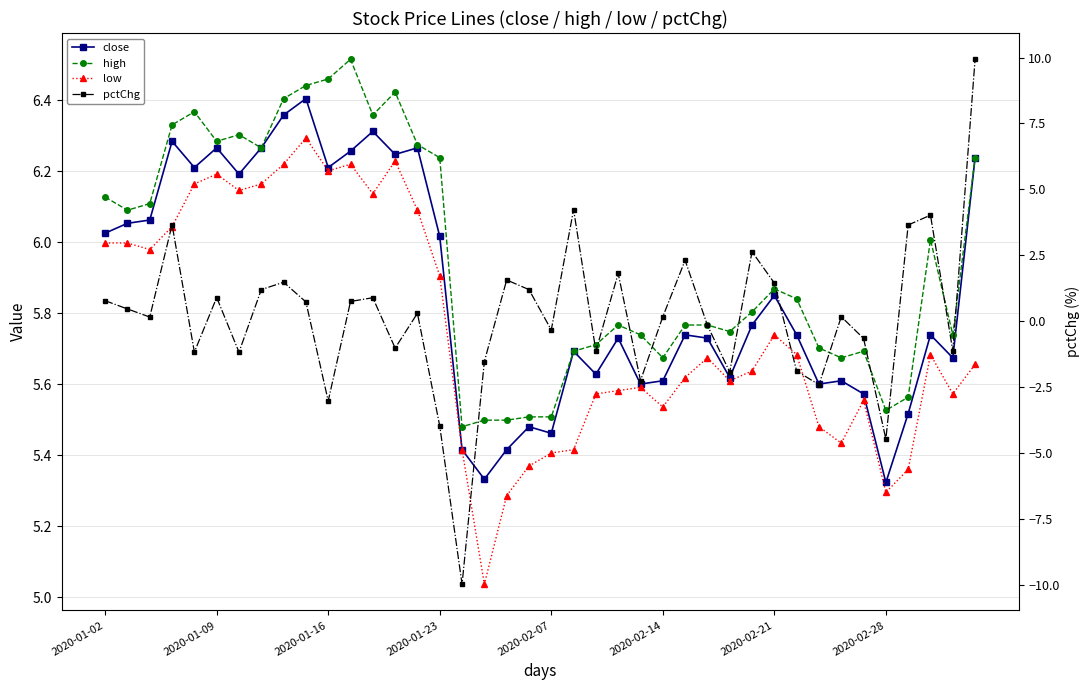

List the labels in order of pctChg value, largest first.

39, 21, 37, 2020-01-23, 36, 29, 26, 23, 18, 8, 30, 19, 2020-02-28, 2020-02-14, 12, 2020-01-02, 11, 9, 2020-01-09, 14, 25, 33, 2020-01-16, 27, 20, 34, 13, 38, 22, 2020-02-07, 2020-02-21, 17, 31, 28, 24, 32, 10, 15, 35, 16